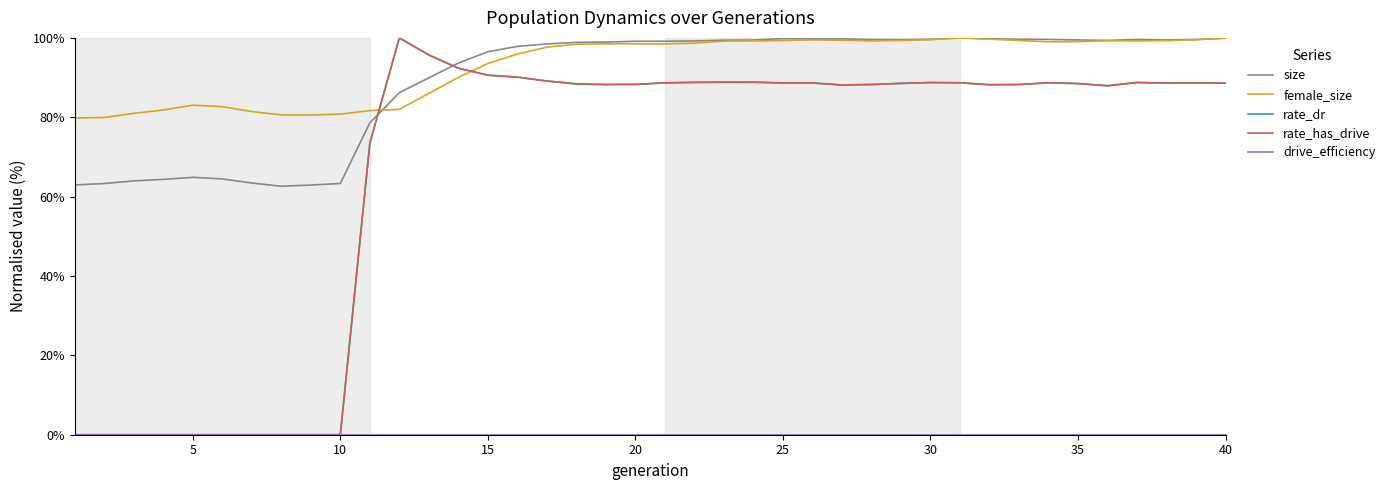

In rate_dr, how many points are lower than both neighbors (excluding endpoints)?

5